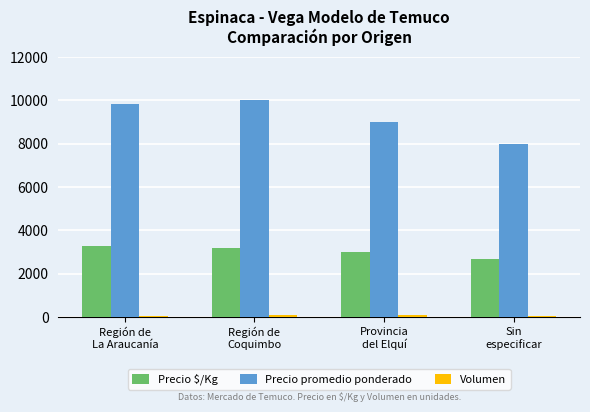

What is the difference between the Precio promedio ponderado values at Provincia
del Elquí and Sin
especificar?

1000